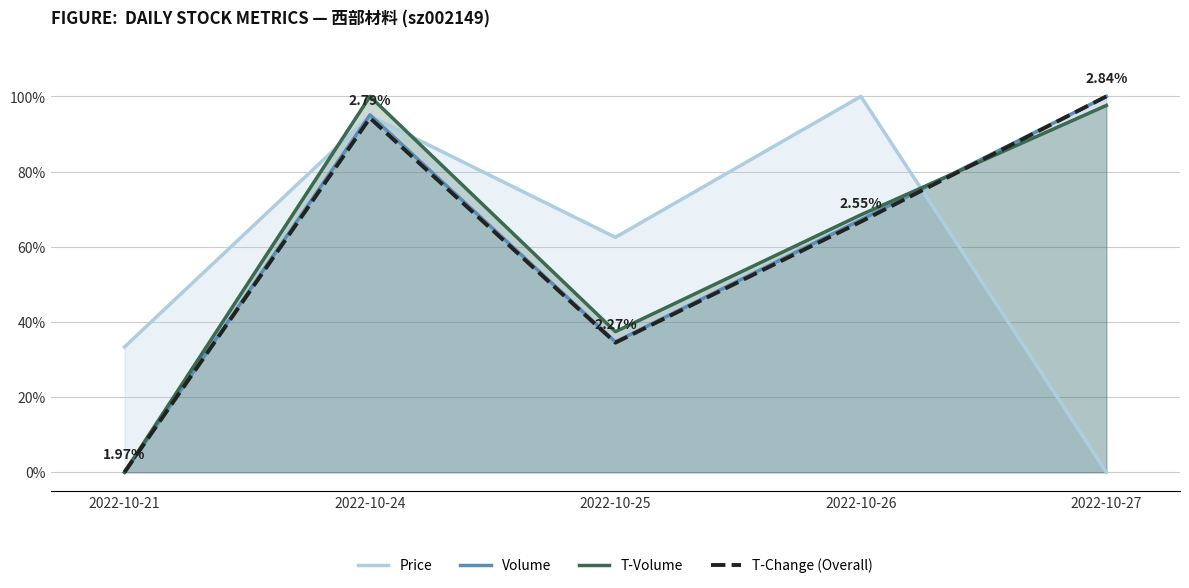

What is the sum of all T-Change (Overall) values?

3.0